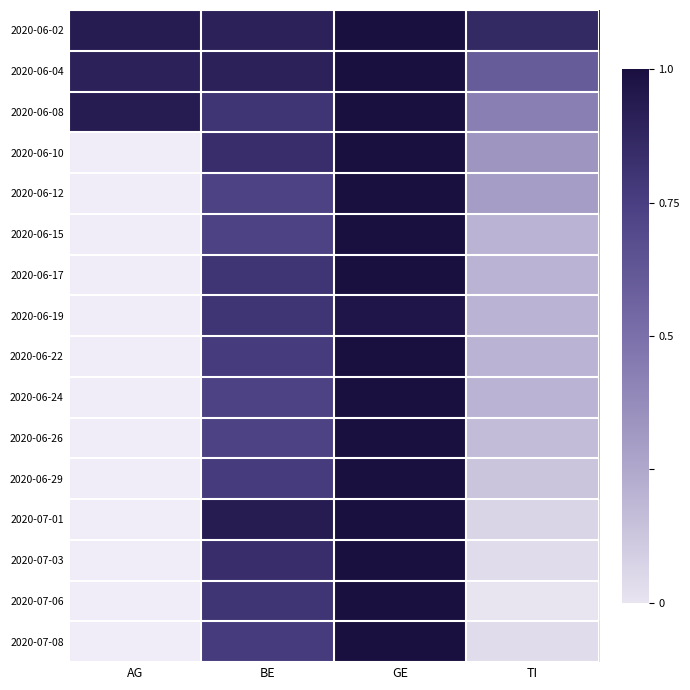

Which has a higher value, TI or BE?

BE